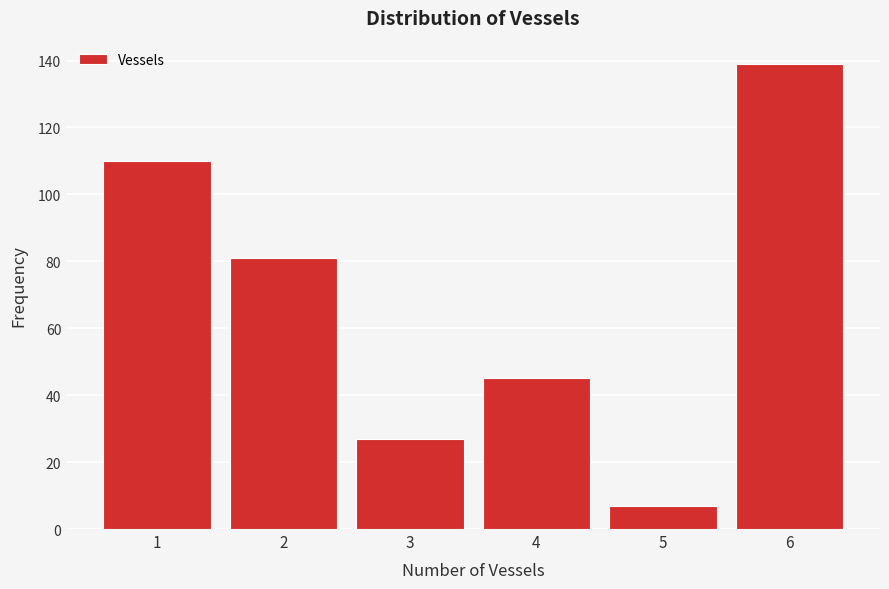

Reading left to right, transcribe all the data shown in this chart.

1=110	2=81	3=27	4=45	5=7	6=139